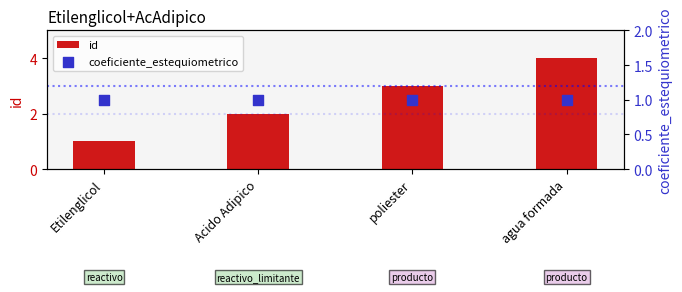

Is the value of id at agua formada greater than the value of coeficiente_estequiometrico at agua formada?

Yes